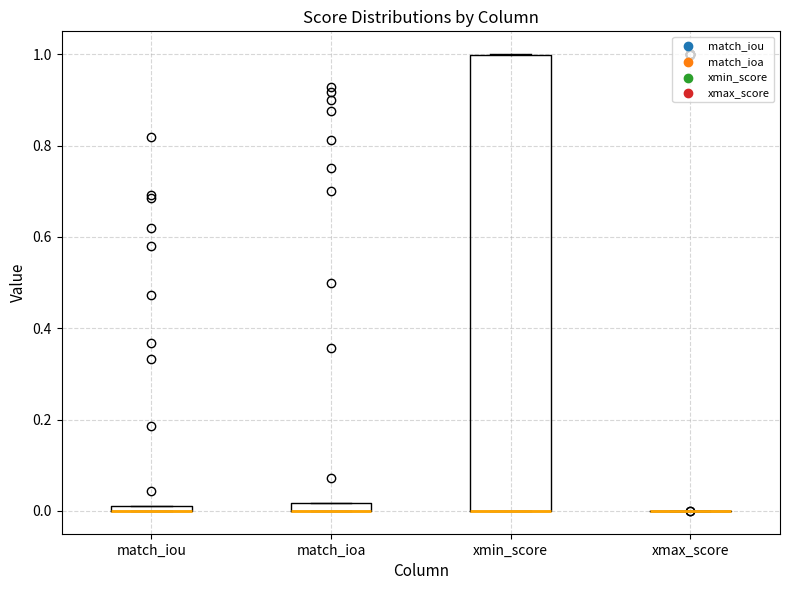

Comparing the boxes themselves (not the whiskers), which one is the tallest?

xmin_score